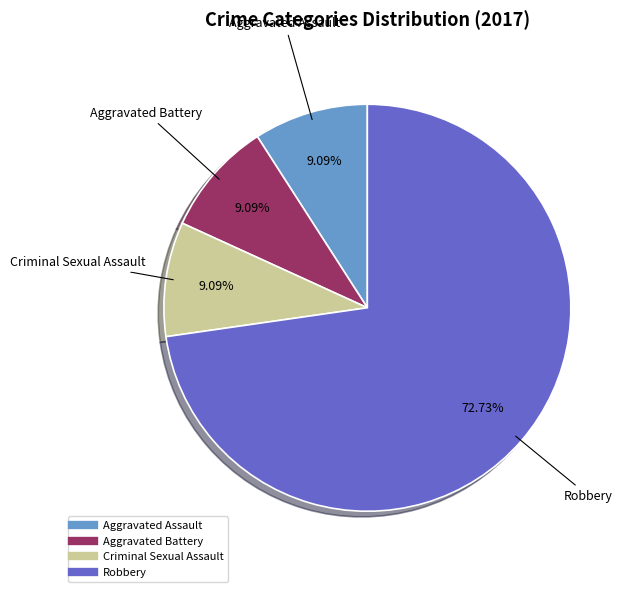

Does any single category account for the majority?

Yes